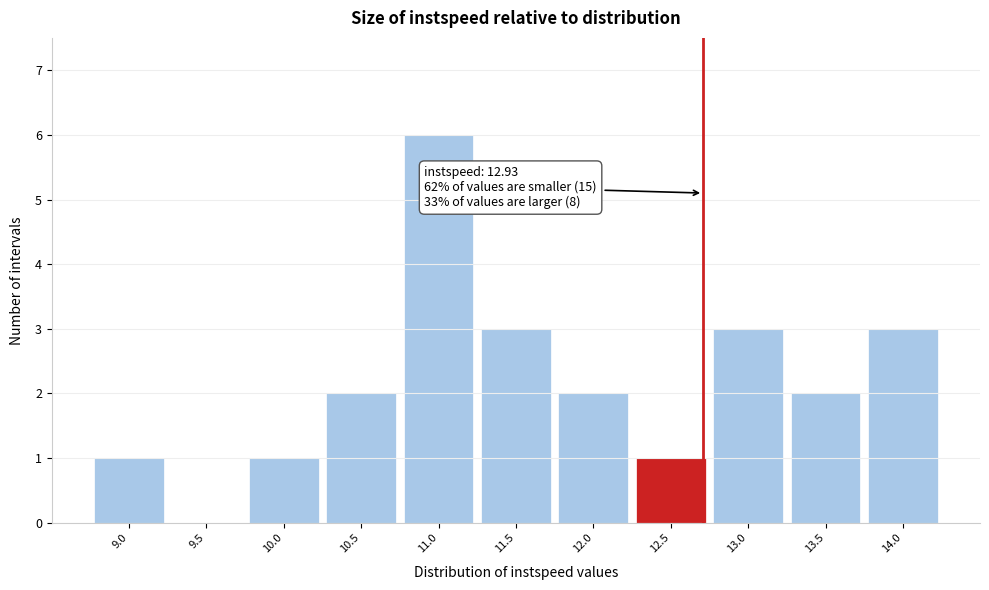

Reading right to left, extract all data points from this chart.

14.0=3	13.5=2	13.0=3	12.5=1	12.0=2	11.5=3	11.0=6	10.5=2	10.0=1	9.5=0	9.0=1